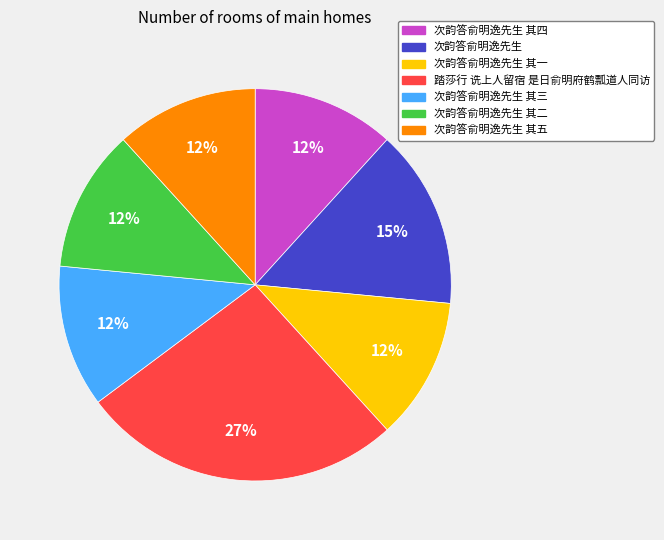

How many segments does this pie chart have?

7